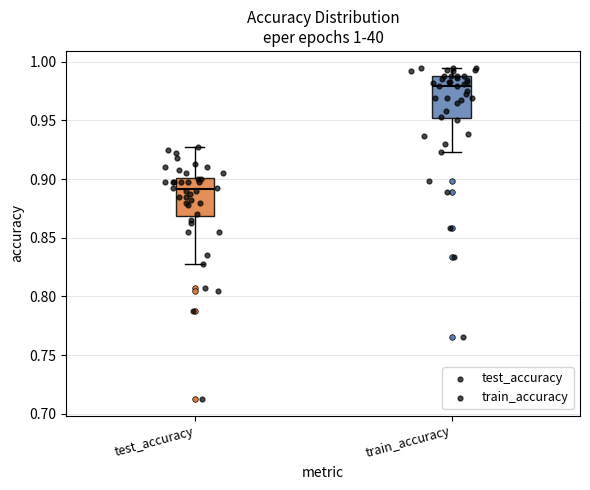

Which box has the highest median line?

train_accuracy